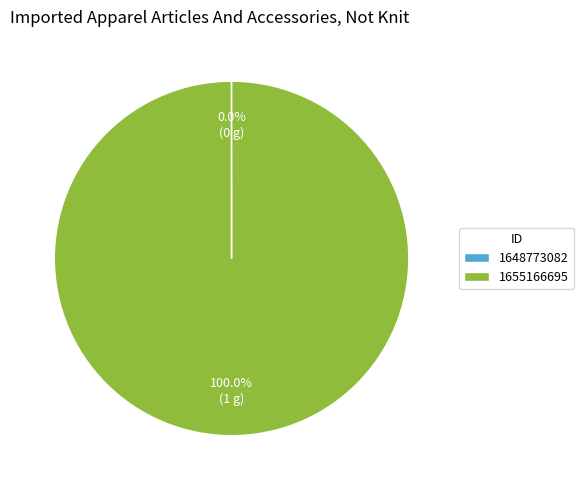

Which slice is the largest?

1655166695